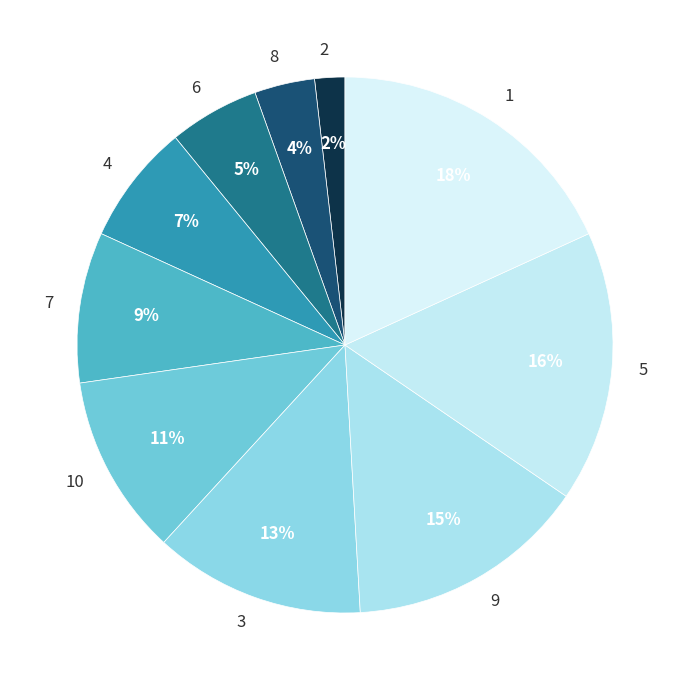

Is there a majority slice in this chart?

No